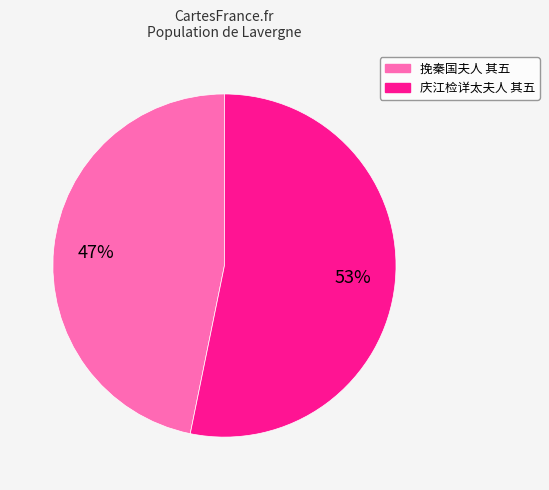

What is the majority slice?

庆江检详太夫人 其五